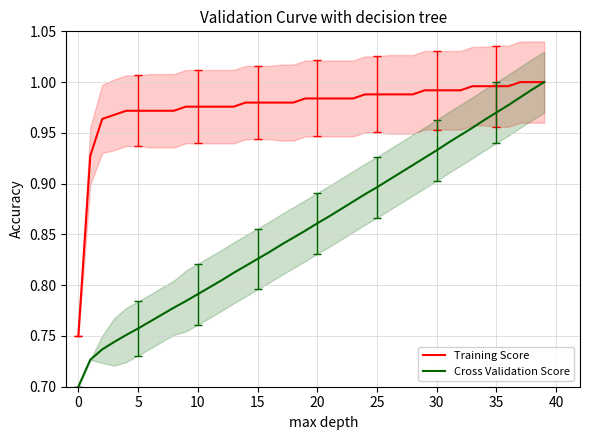

The value of Cross Validation Score at 35 is 0.4. True or false?

False